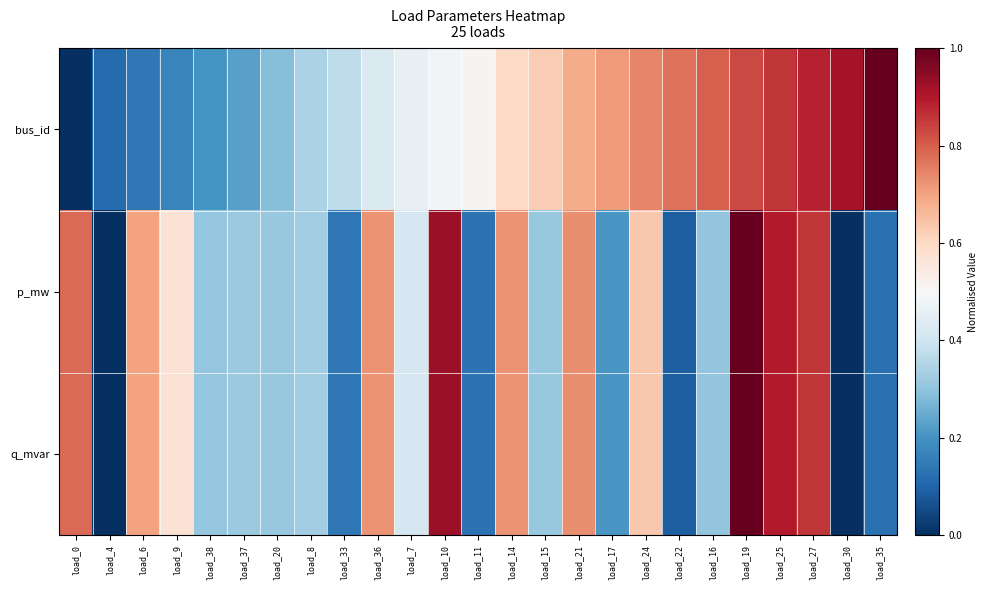

At which category does the chart reach its minimum across all series?

load_0